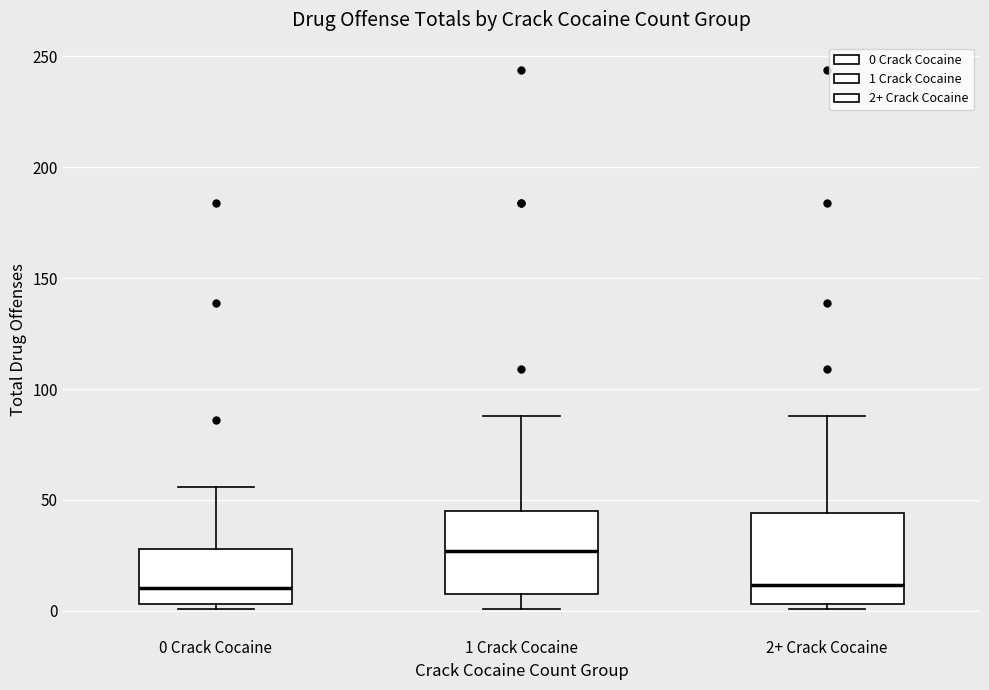

Reading left to right, read every box against the y-axis: the position of its median line, the range the box covers, and the ends of its whiskers. The values are not printed on the chart, so give them approximately, as read against the axis.

0 Crack Cocaine: median 10, box 5 to 30, whiskers 0 to 55
1 Crack Cocaine: median 25, box 10 to 45, whiskers 0 to 90
2+ Crack Cocaine: median 10, box 5 to 45, whiskers 0 to 90